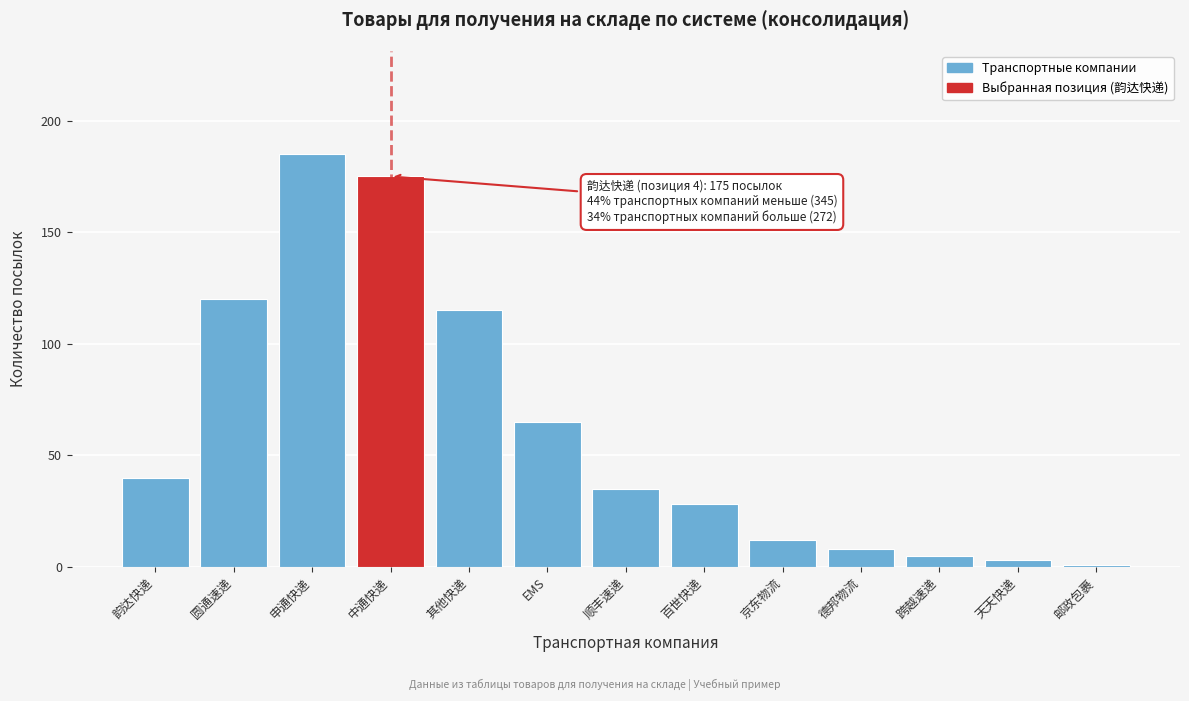

Reading right to left, what are all the values shown in this chart?

1	3	5	8	12	28	35	65	115	175	185	120	40